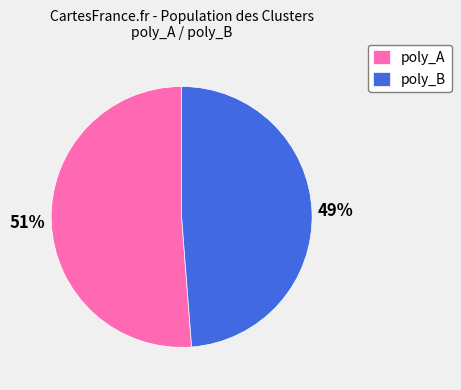

To the nearest percent, what is the difference between the largest and smallest slice percentages?

2%